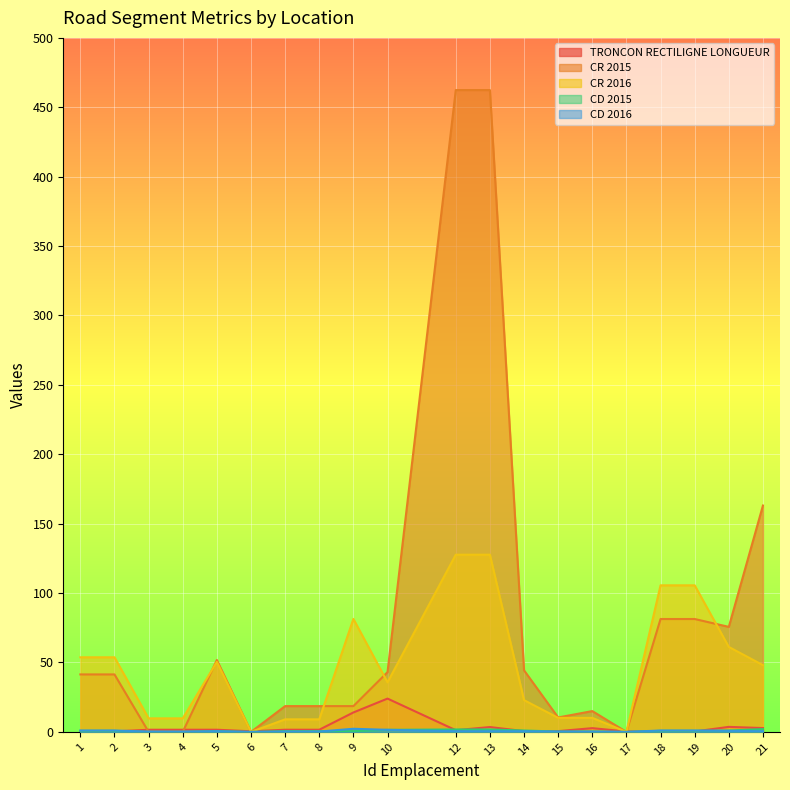

How many values in the CD 2015 series exceed 0?

16